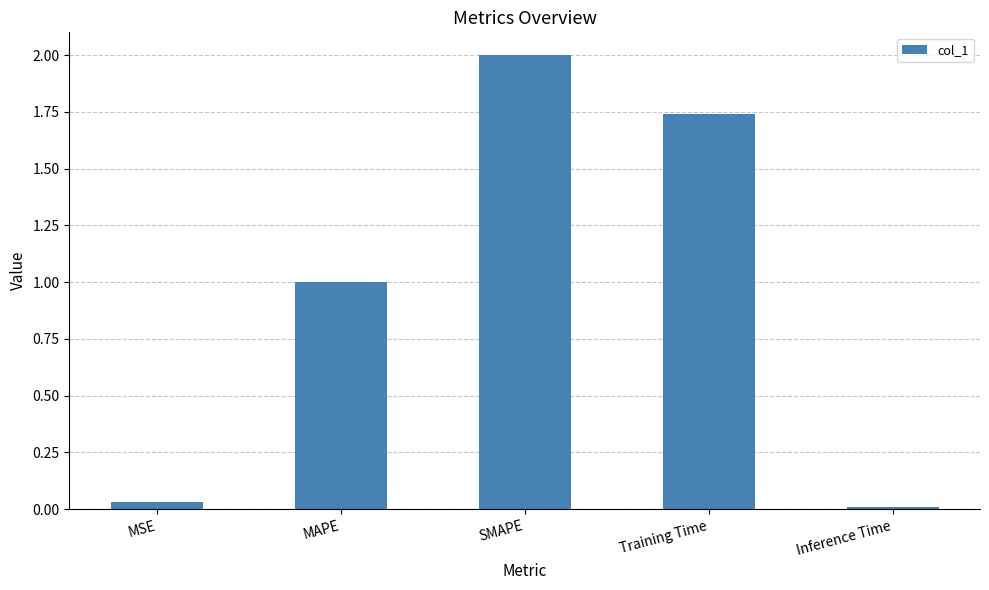

What is the sum of all values?

4.8